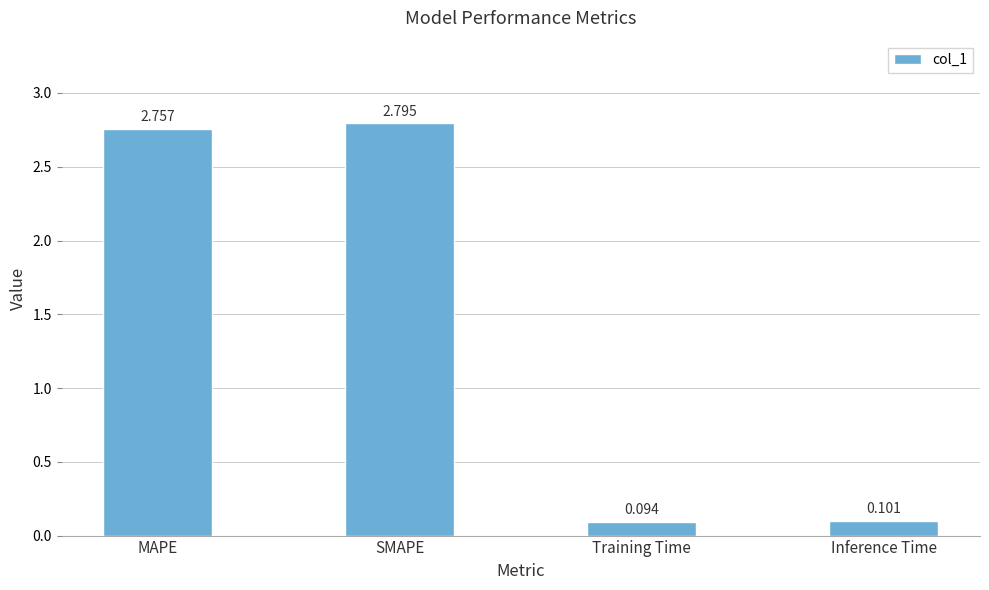

What is the difference between the maximum and second lowest values?

2.7